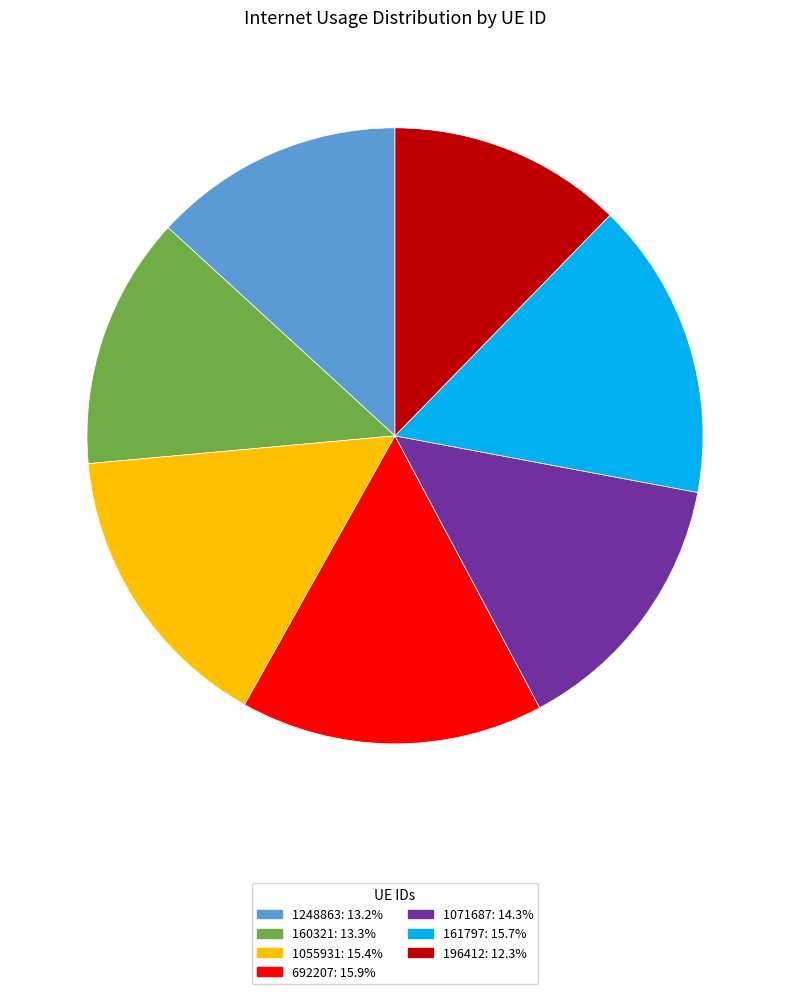

Is 161797 the majority of the pie?

No